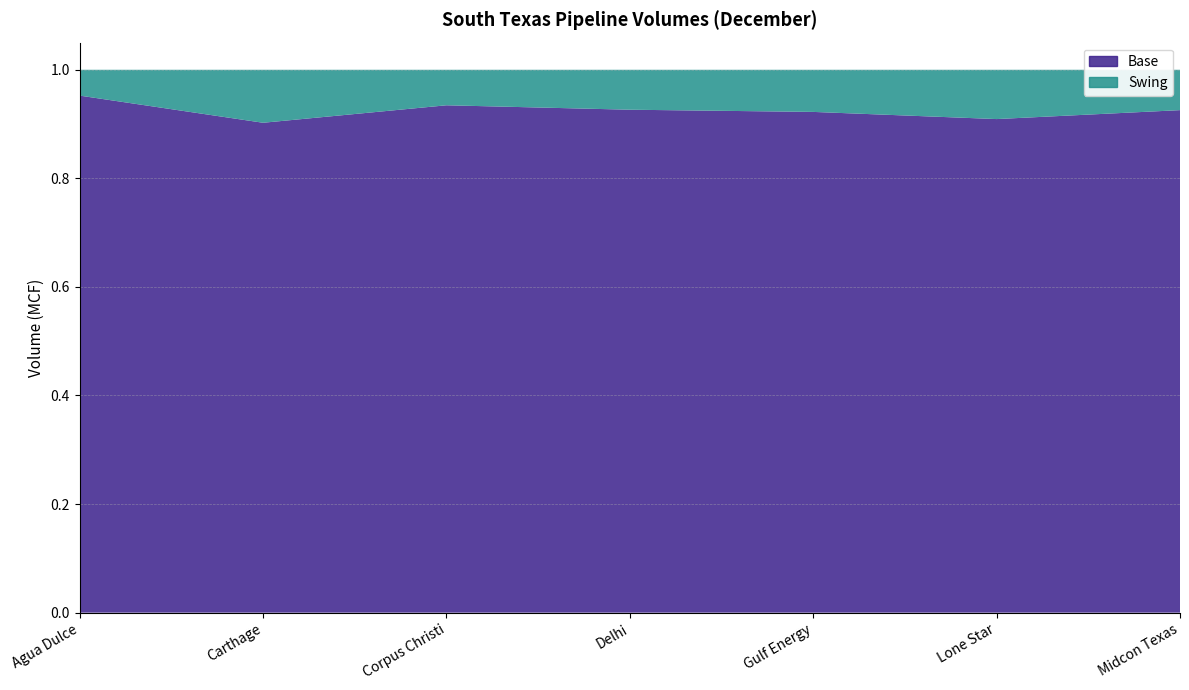

Reading left to right, list all the values displayed in this chart.

Base: Agua Dulce=12221	Carthage=82390	Corpus Christi=900	Delhi=428	Gulf Energy=14495	Lone Star=4164	Midcon Texas=3647
Swing: Agua Dulce=611	Carthage=8914	Corpus Christi=63	Delhi=34	Gulf Energy=1220	Lone Star=416	Midcon Texas=293